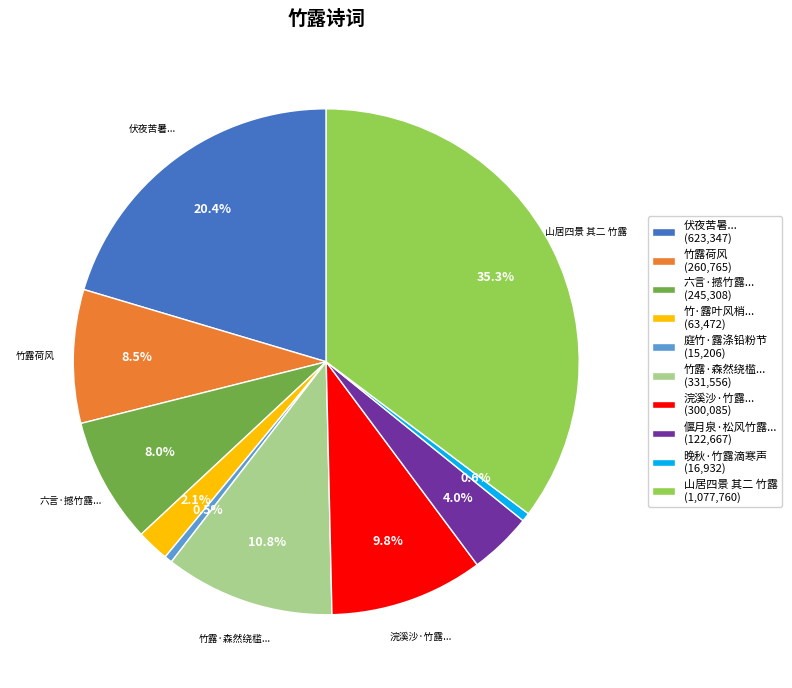

How many slices are in this pie chart?

10